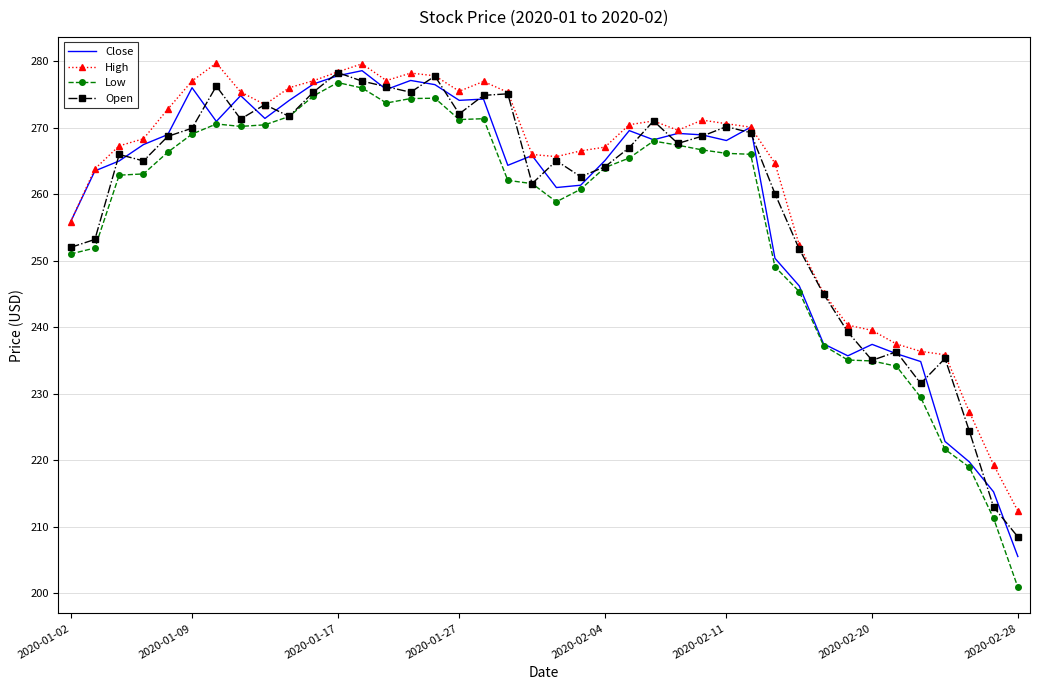

What is the minimum value shown in the chart?

200.9